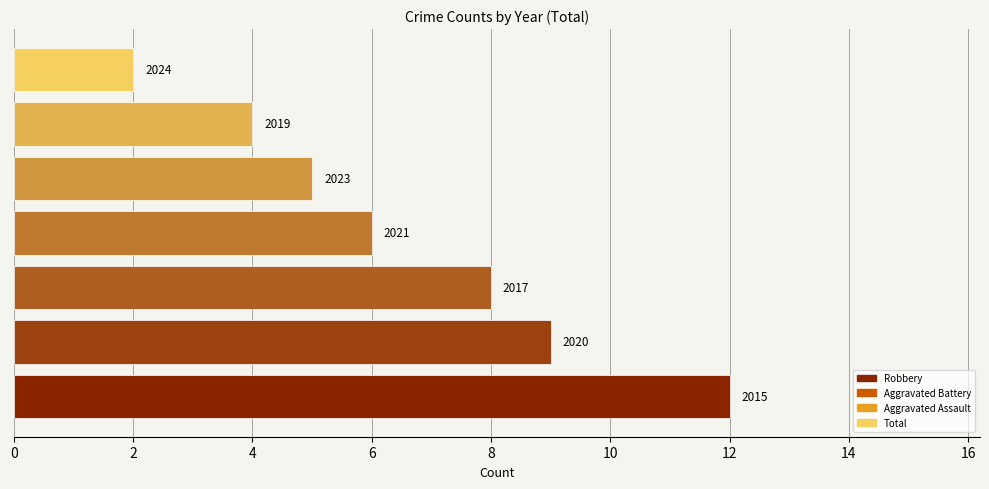

How many bars are there in total?

7